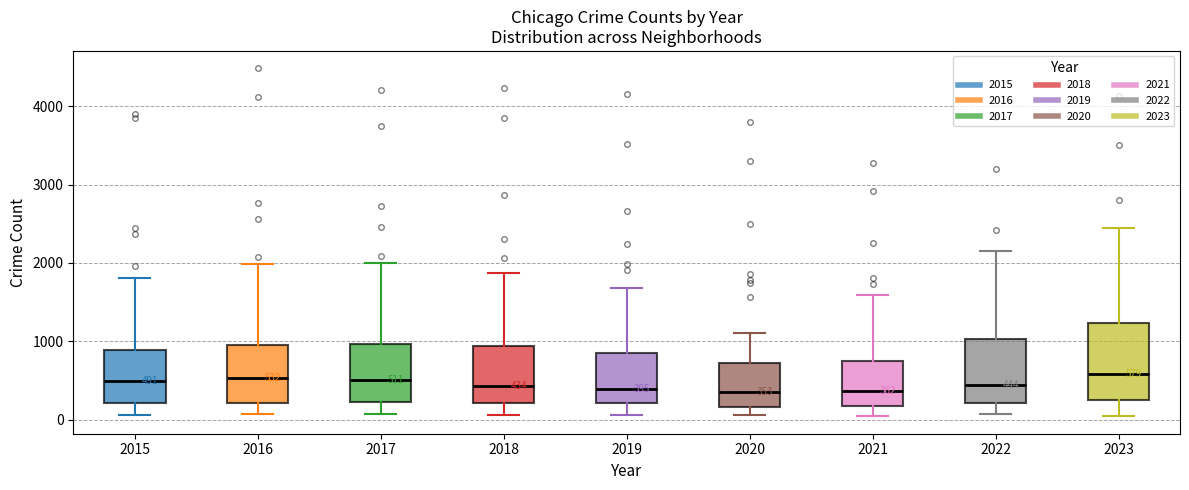

Which box is the tallest, from its lower edge to its upper edge?

2023